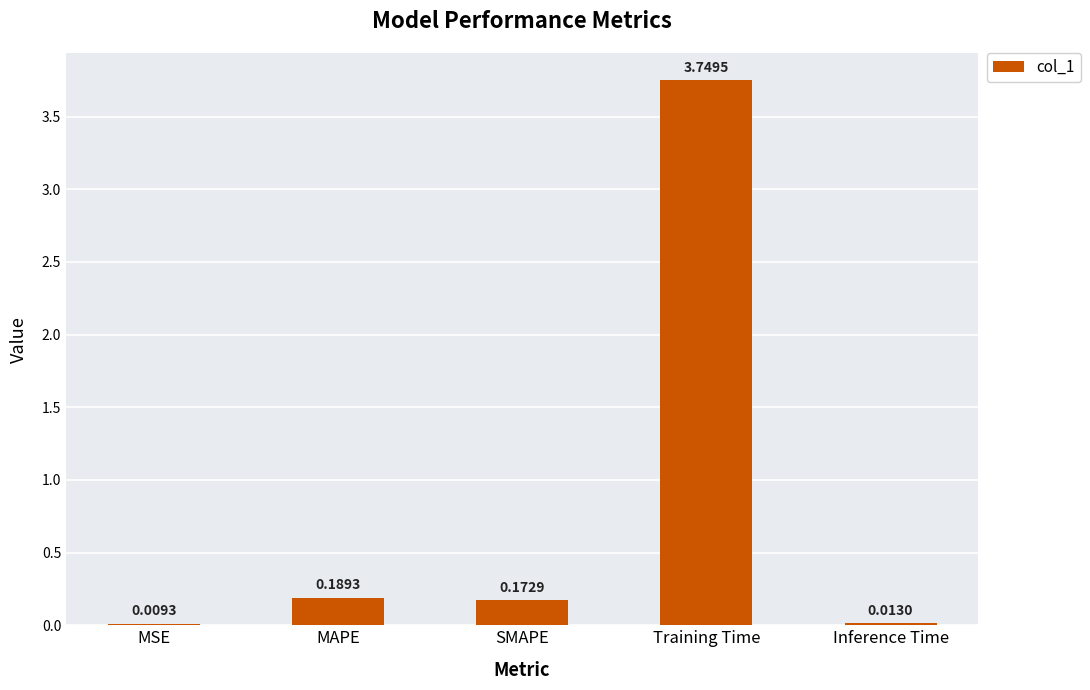

At which category does the chart reach its peak across all series?

Training Time